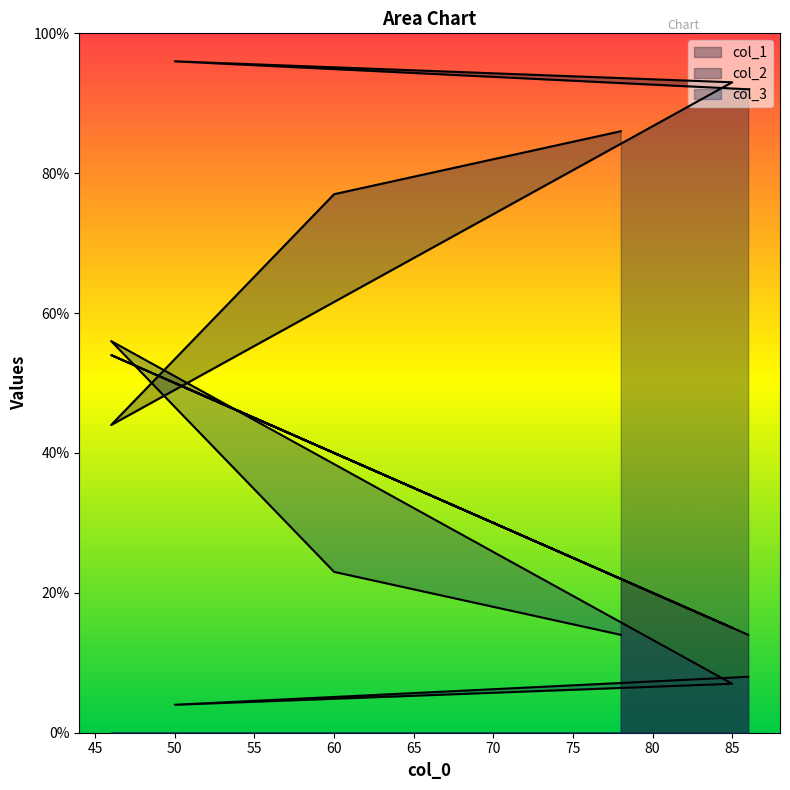

Reading left to right, what are all the values shown in this chart?

col_1: 14	50	15	54	40	22
col_2: 92	96	93	44	77	86
col_3: 8	4	7	56	23	14